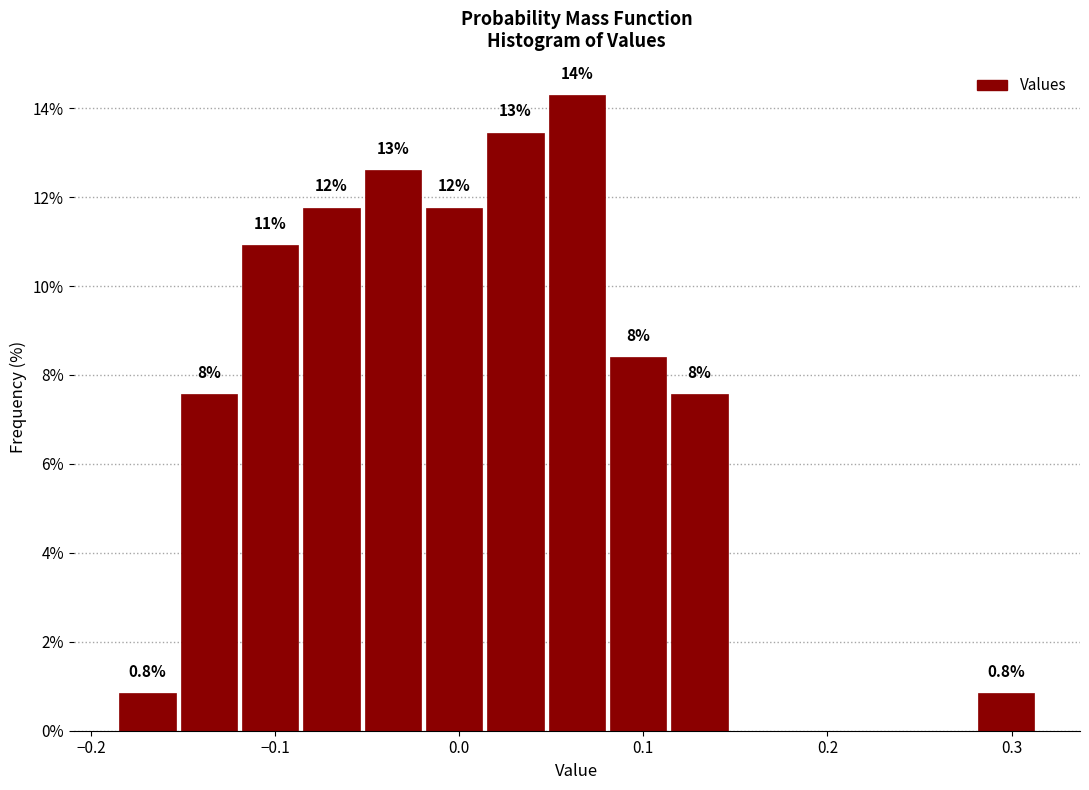

Read against the x-axis, roughly where is the centre of the tallest bar?

0.06